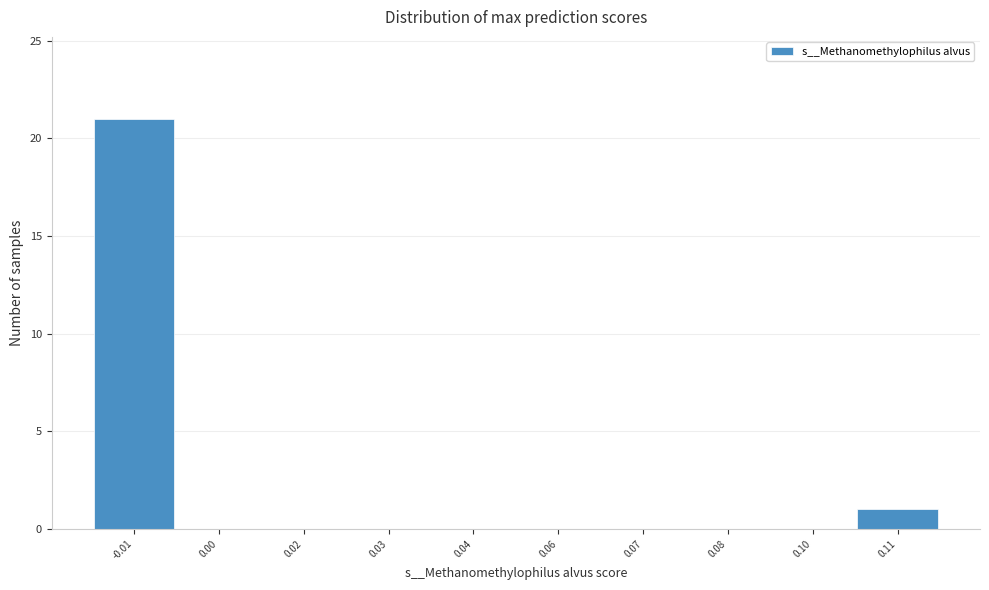

Reading right to left, transcribe all the data shown in this chart.

0.11=1	0.10=0	0.08=0	0.07=0	0.06=0	0.04=0	0.03=0	0.02=0	0.00=0	-0.01=21